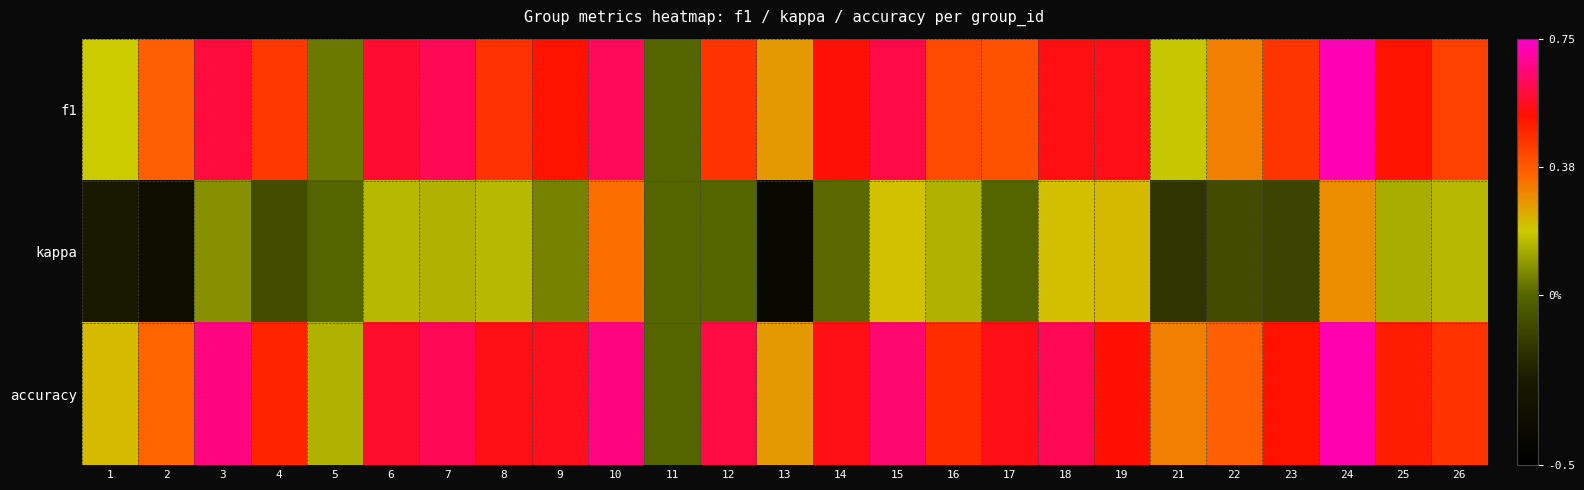

At how many categories does at least one series exceed 0?

24